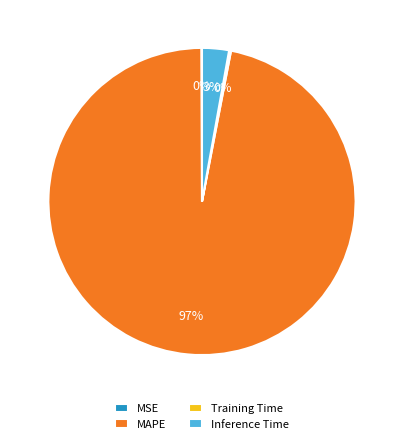

The MAPE slice represents 97% of the pie. True or false?

True